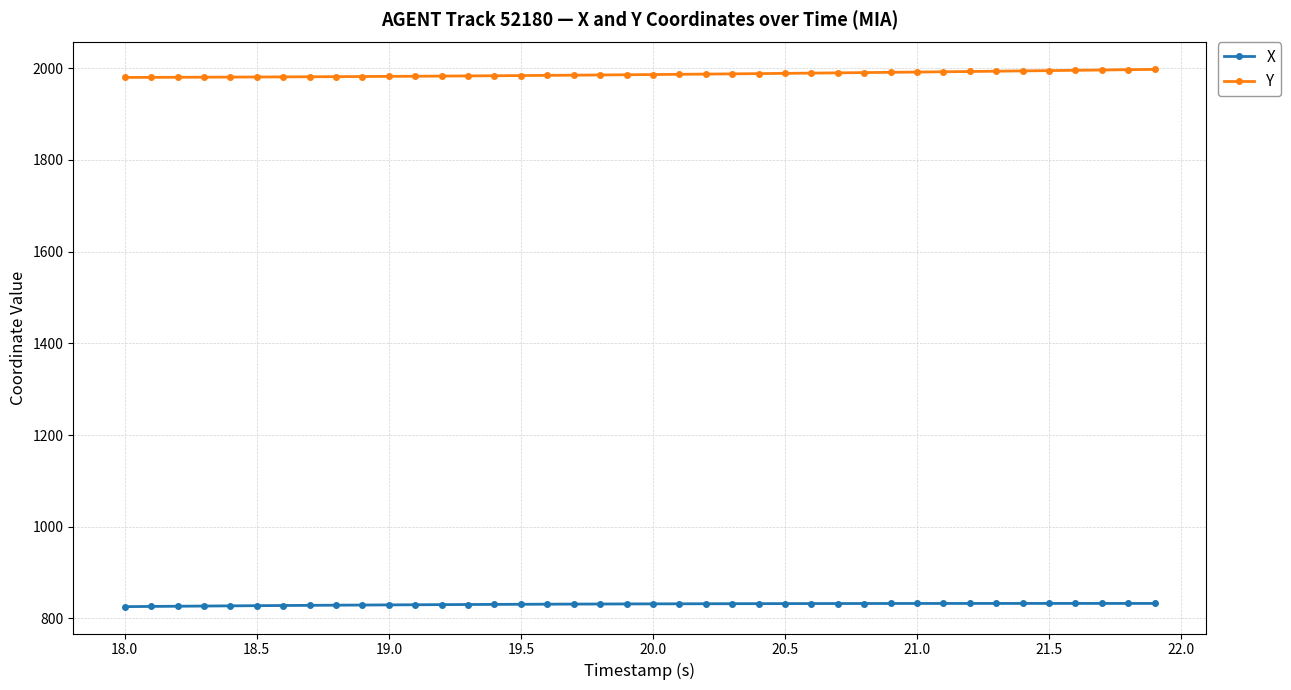

What is the maximum value for Y?

1997.5